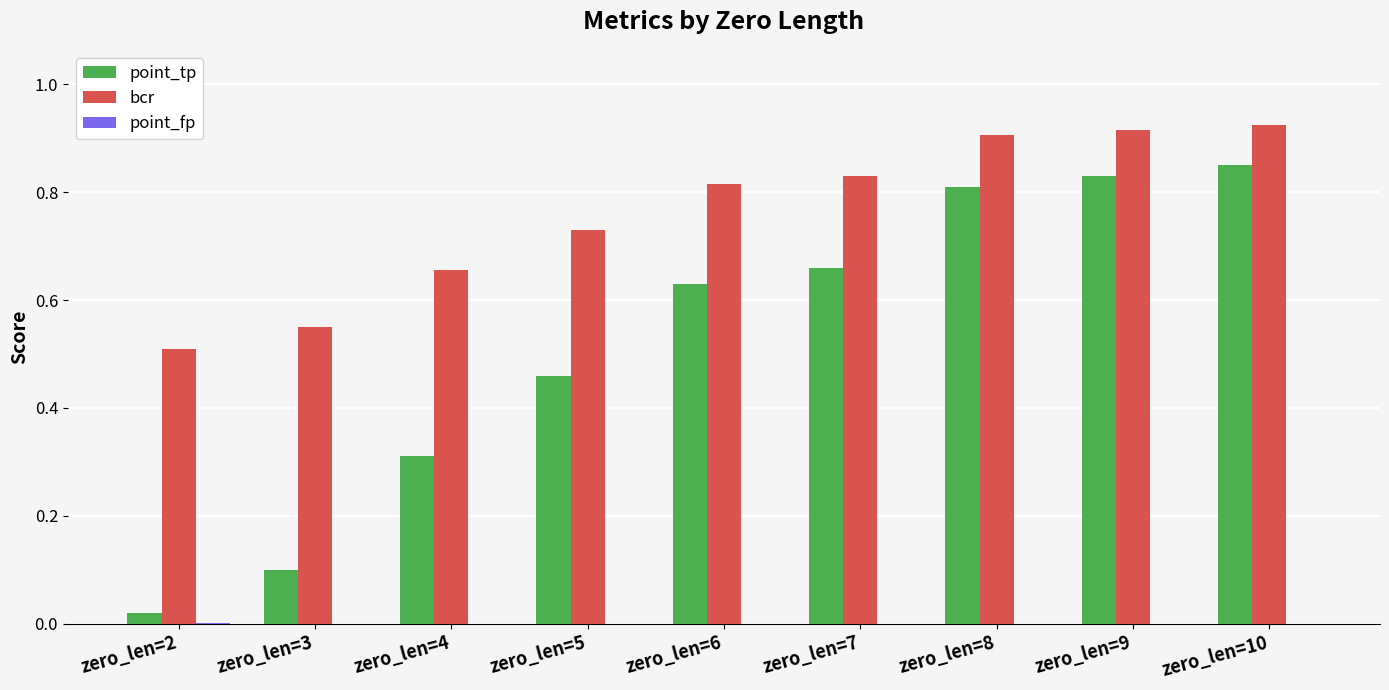

What is the total value across all series at zero_len=10?

1.8